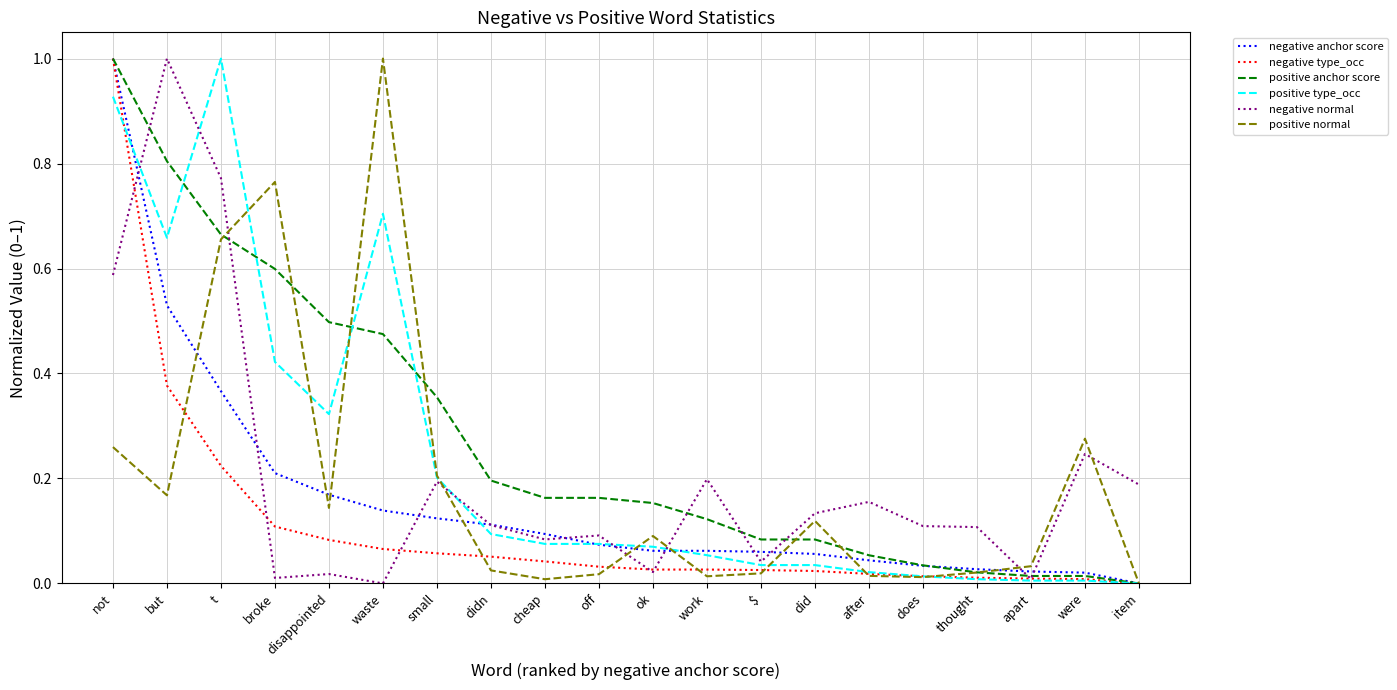

Is the value of negative normal at item greater than the value of positive normal at broke?

No